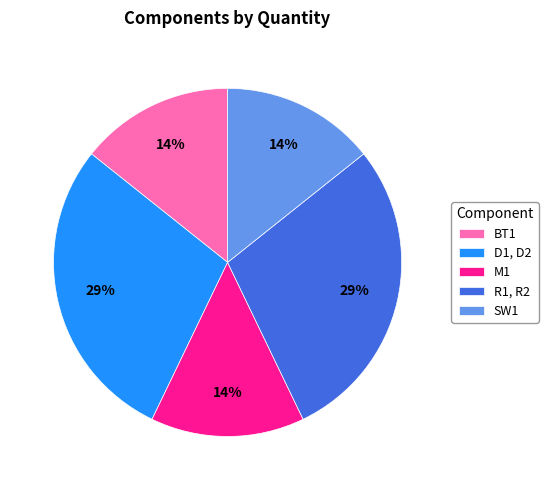

True or false: R1, R2 accounts for 29% of the total.

True